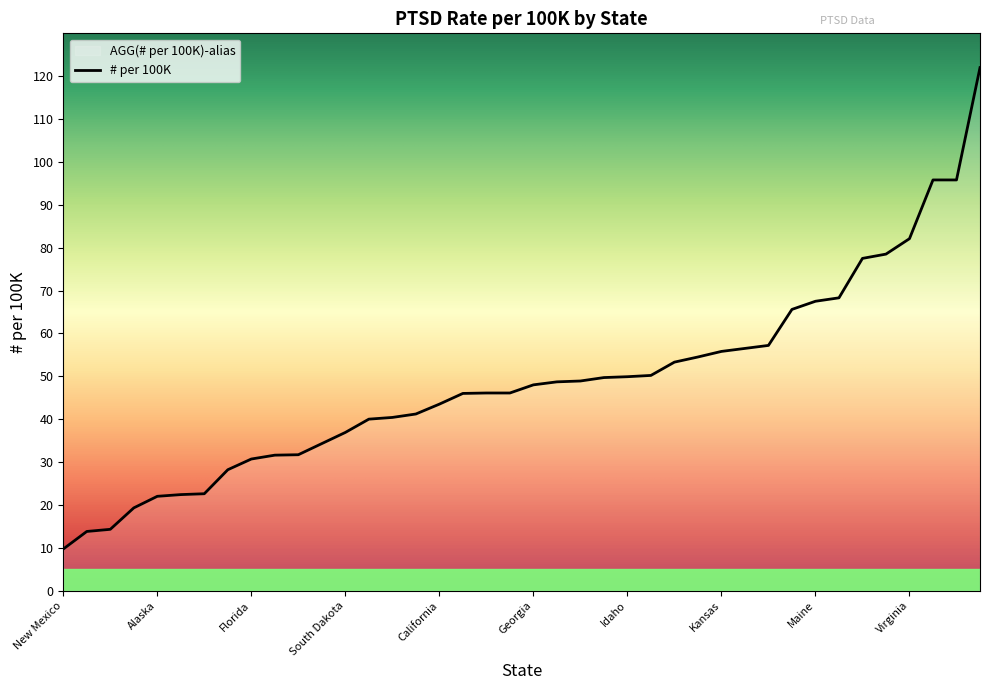

Rank the categories by value from lowest to highest.

New Mexico, North Carolina, Arizona, Utah, Alaska, North Dakota, Nevada, Oklahoma, Florida, New York, Montana, Wisconsin, South Dakota, Mississippi, Maryland, Texas, California, Washington, Louisiana, Minnesota, Georgia, Nebraska, New Jersey, Alabama, Idaho, Arkansas, Oregon, Massachusetts, Kansas, Colorado, Michigan, Illinois, Maine, Pennsylvania, South Carolina, Ohio, Virginia, Tennessee, Missouri, Iowa